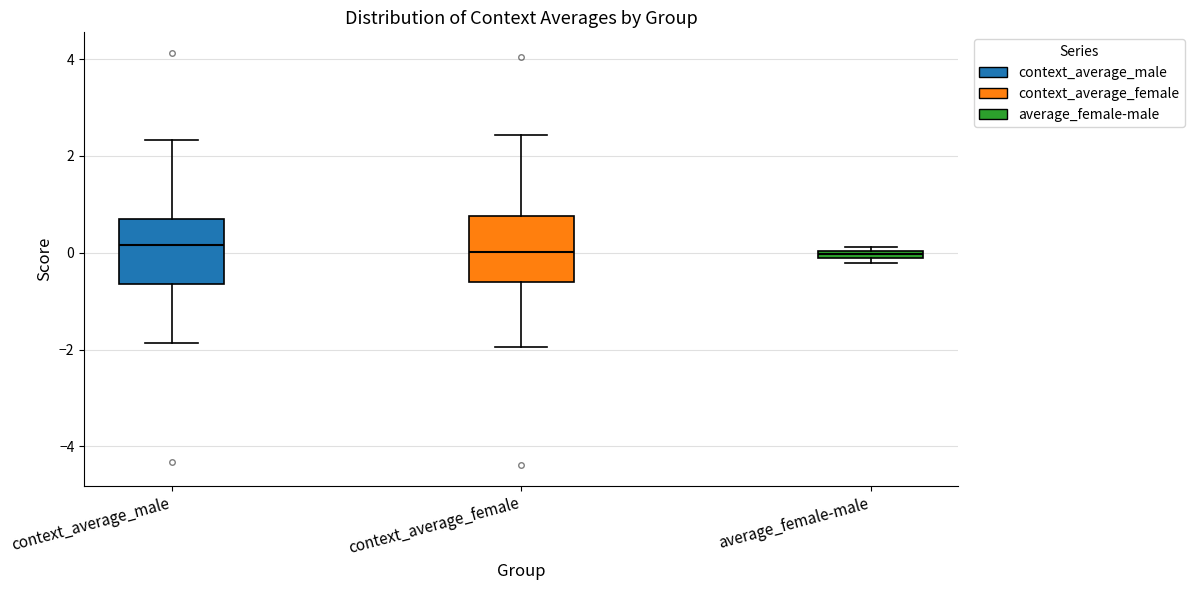

Where is the lower edge of the box for context_average_male on the y-axis? The values are not printed on the chart, so give them approximately, as read against the axis.

-0.6